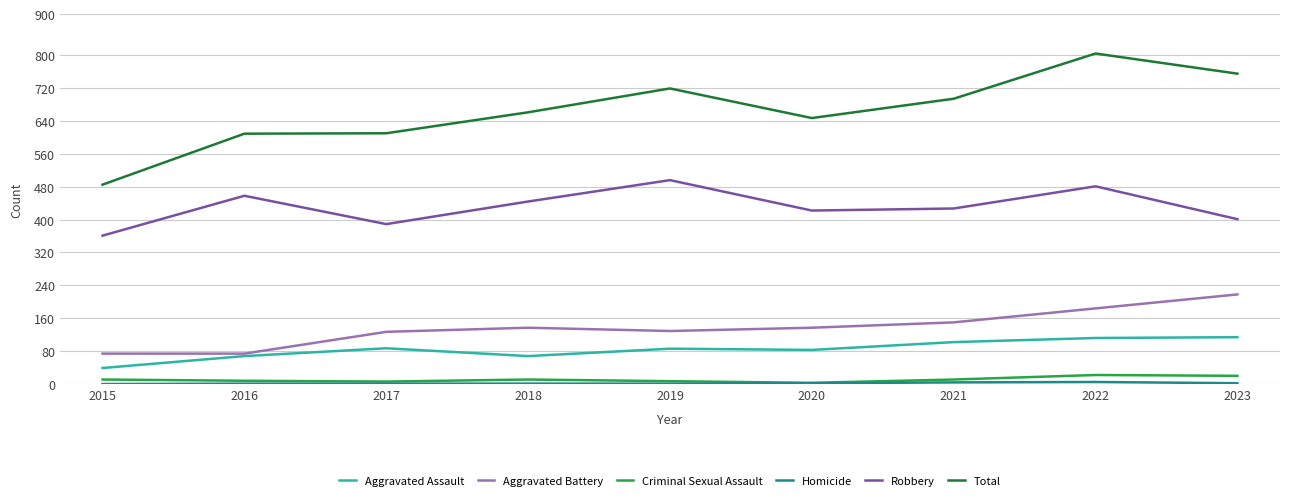

Where is Total nearest to the value 644?

2020